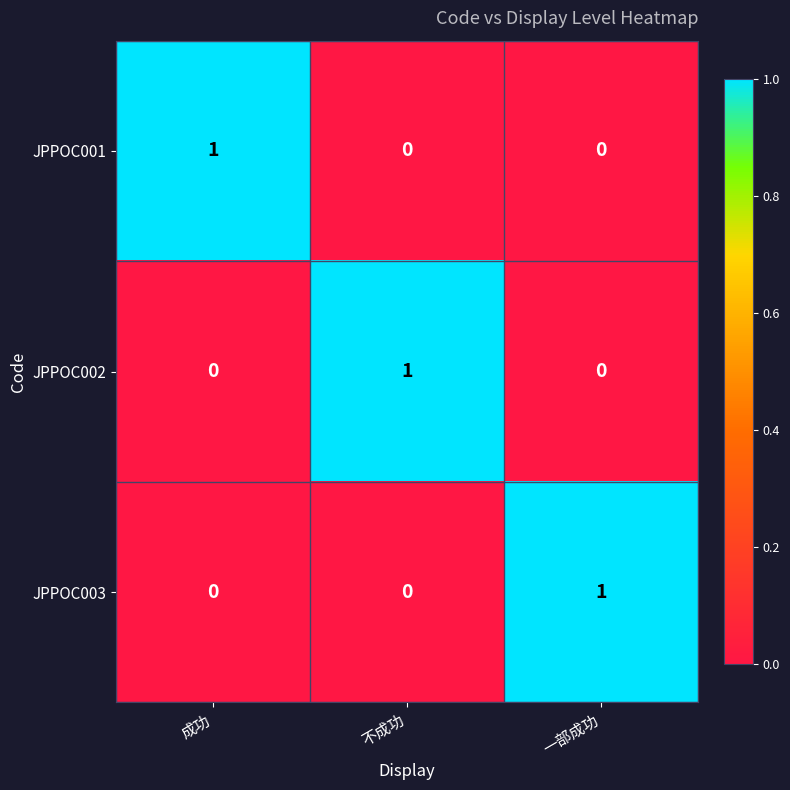

At how many categories does at least one series exceed 0?

3